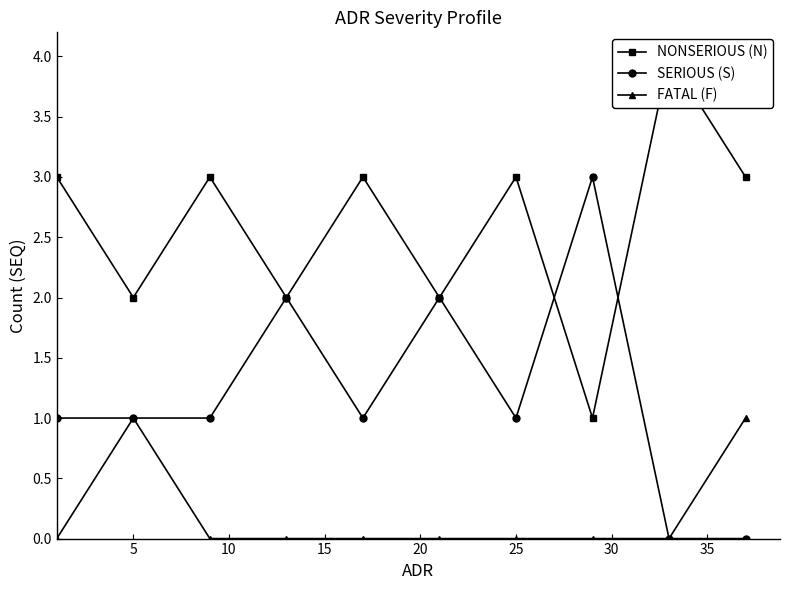

How many interior local peaks does the FATAL (F) series have?

1